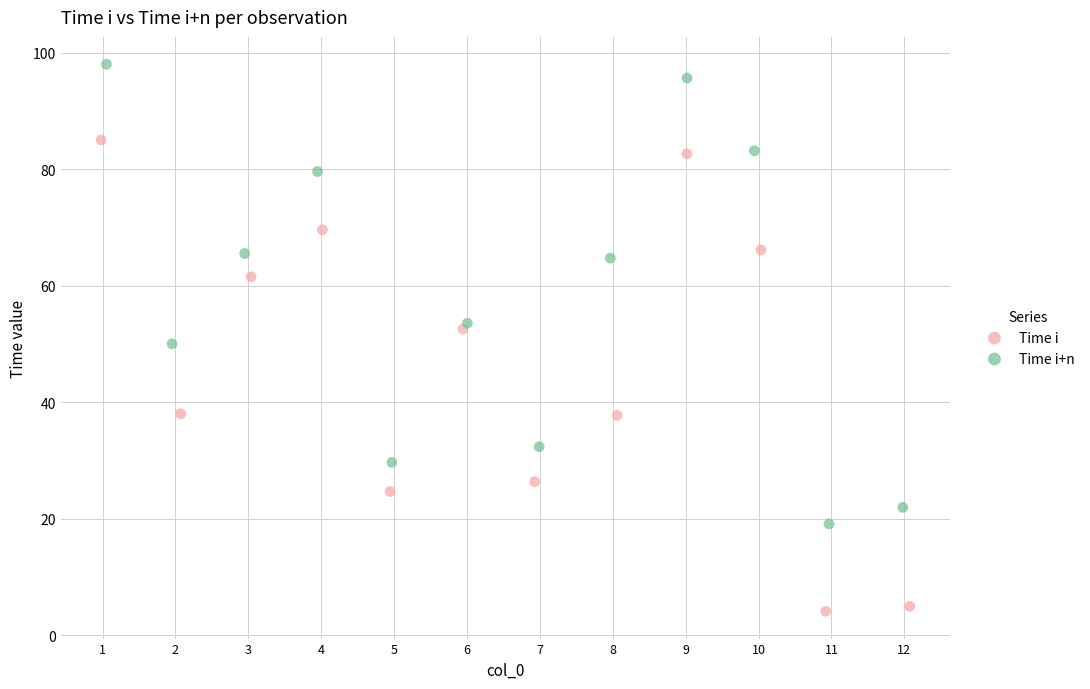

Which series has the widest spread of Y values?

Time i